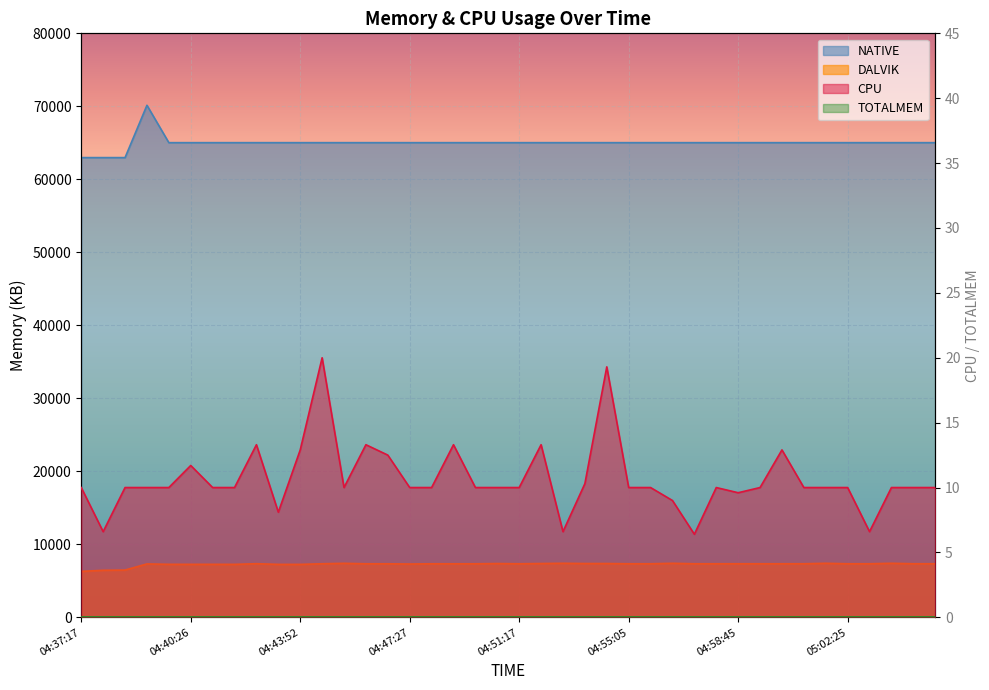

True or false: NATIVE has a value of 65024.0 at 05:02:25.

True